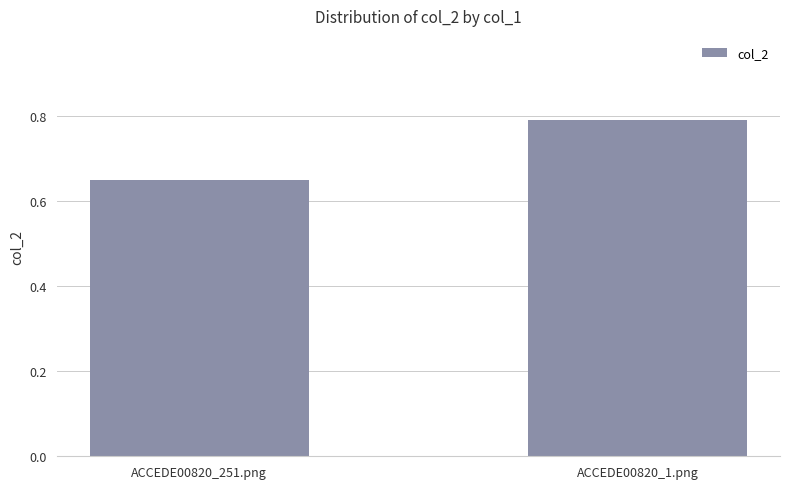

Where is the data nearest to the value 0?

ACCEDE00820_251.png